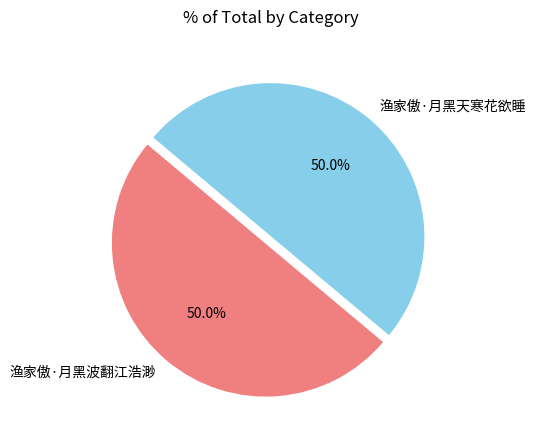

Is it true that 渔家傲·月黑波翻江浩渺 is 64% of the pie?

False